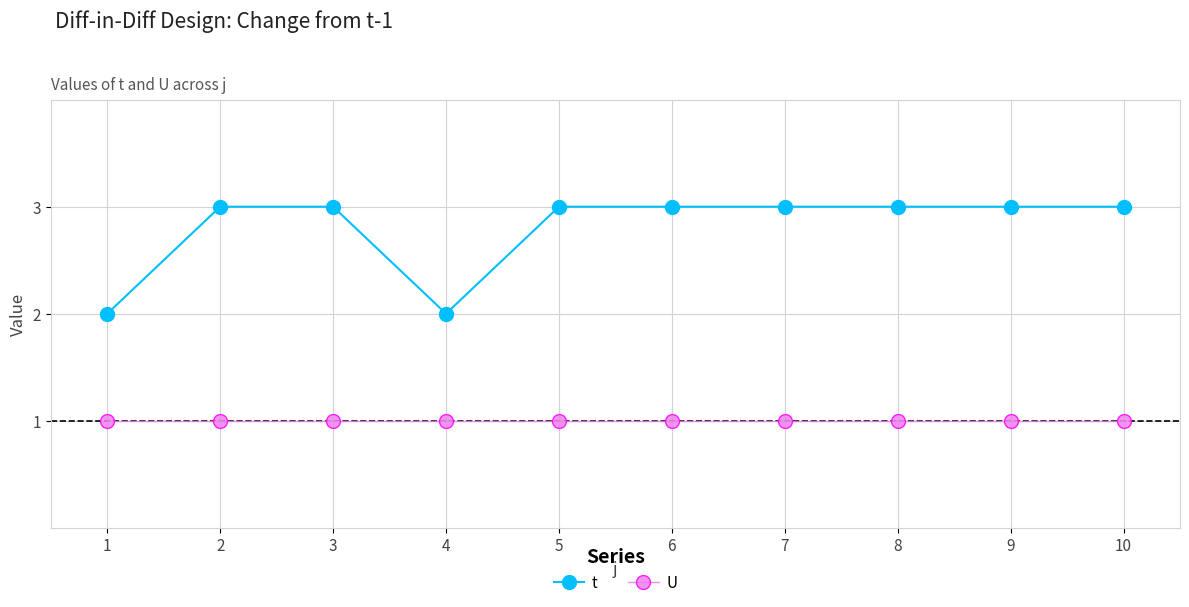

True or false: U and t intersect in this chart.

False